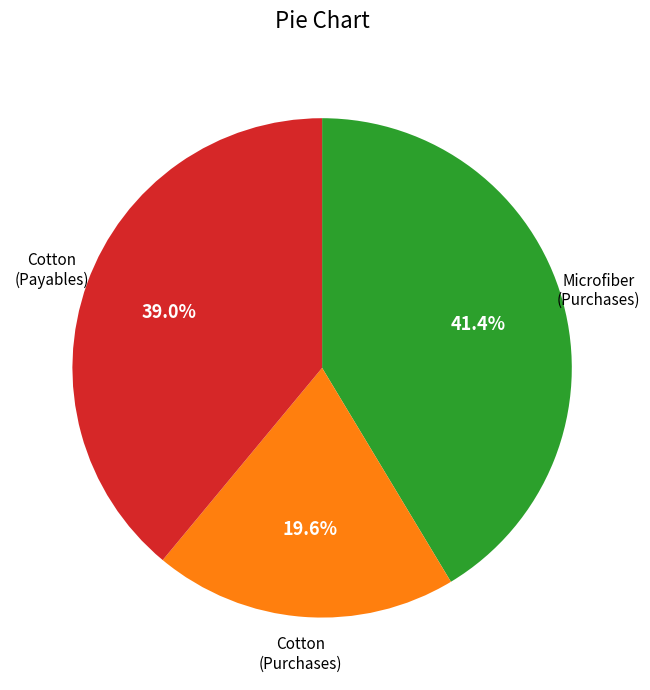

Is there a majority slice in this chart?

No